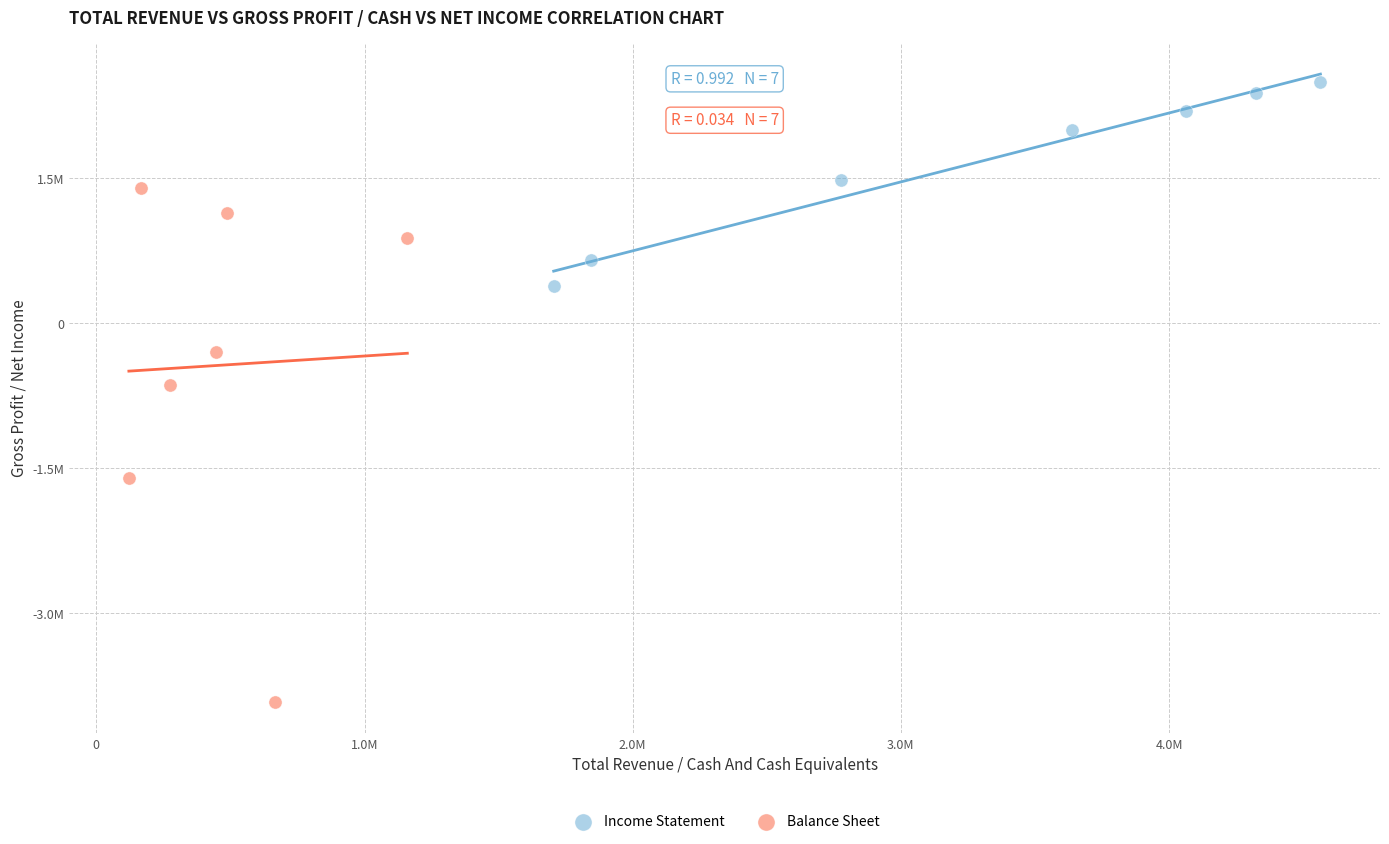

Which series has the widest spread of Y values?

Balance Sheet